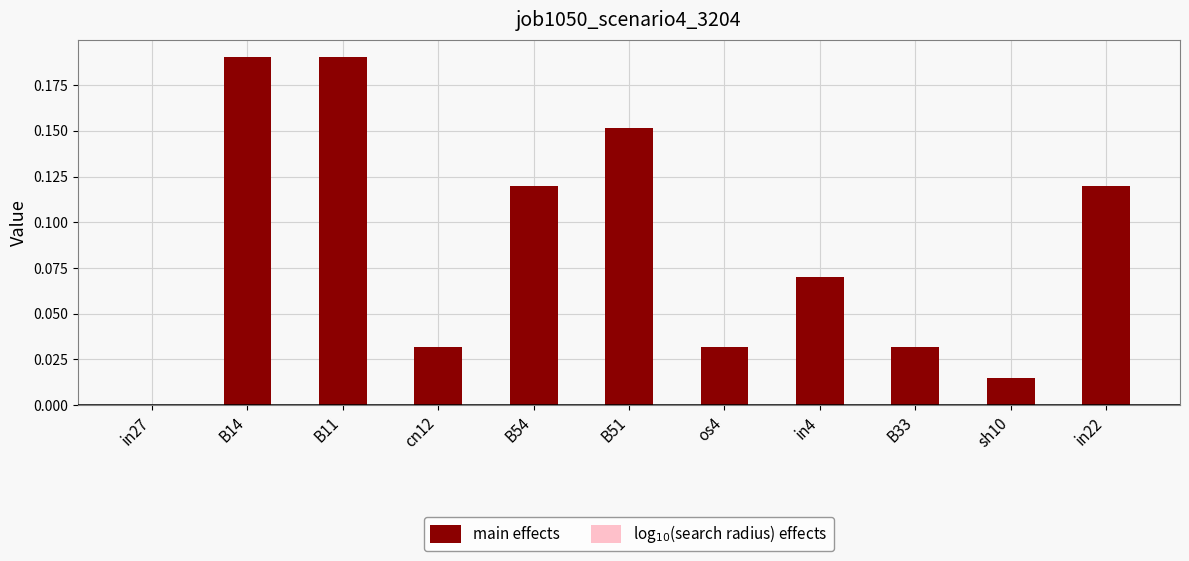

At which label does log$_{10}$(search radius) effects reach its minimum?

in27